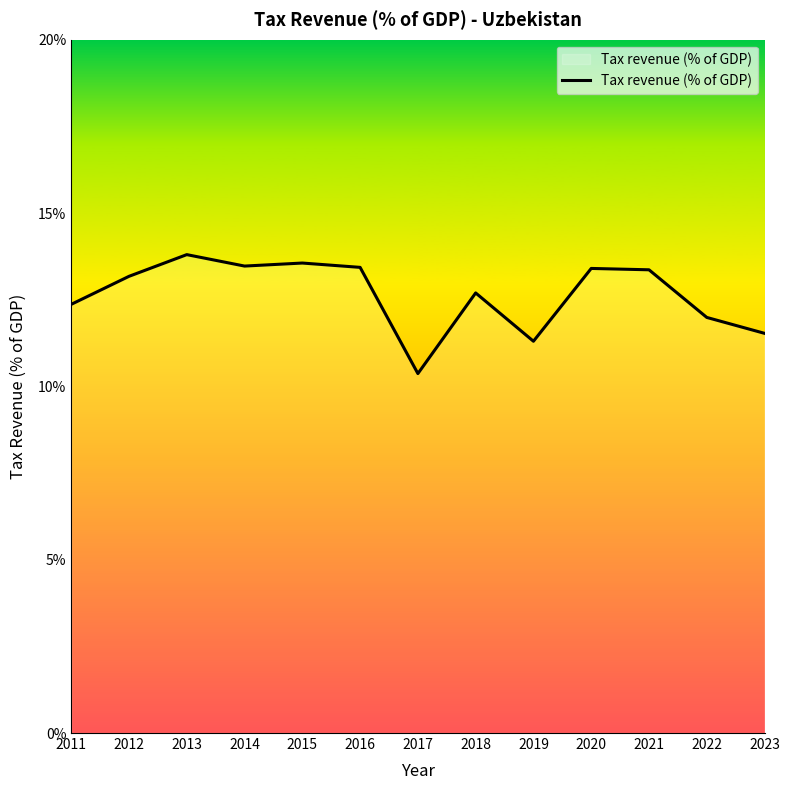

Which category has the highest value across all series?

2013